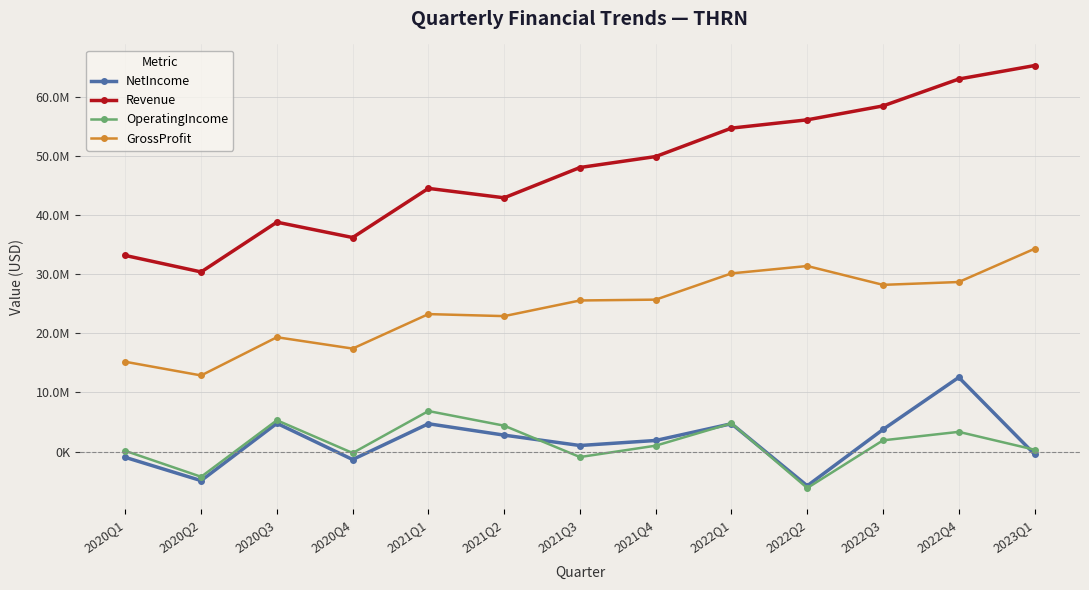

Reading right to left, transcribe all the data shown in this chart.

NetIncome: 2023Q1=-442554	2022Q4=12547070	2022Q3=3738616	2022Q2=-5778280	2022Q1=4711241	2021Q4=1880319	2021Q3=1028787	2021Q2=2782367	2021Q1=4706490	2020Q4=-1344192	2020Q3=4781189	2020Q2=-4906762	2020Q1=-974344
Revenue: 2023Q1=65237779	2022Q4=62961872	2022Q3=58419270	2022Q2=56067826	2022Q1=54668198	2021Q4=49862642	2021Q3=48009678	2021Q2=42889965	2021Q1=44483740	2020Q4=36176590	2020Q3=38774342	2020Q2=30360333	2020Q1=33143659
OperatingIncome: 2023Q1=319801	2022Q4=3337678	2022Q3=1904002	2022Q2=-6153351	2022Q1=4782007	2021Q4=1001097	2021Q3=-919843	2021Q2=4380183	2021Q1=6853728	2020Q4=-236399	2020Q3=5299159	2020Q2=-4256561	2020Q1=122588
GrossProfit: 2023Q1=34273590	2022Q4=28658951	2022Q3=28179788	2022Q2=31363532	2022Q1=30117607	2021Q4=25680766	2021Q3=25539726	2021Q2=22895736	2021Q1=23237218	2020Q4=17409785	2020Q3=19329498	2020Q2=12868841	2020Q1=15179467